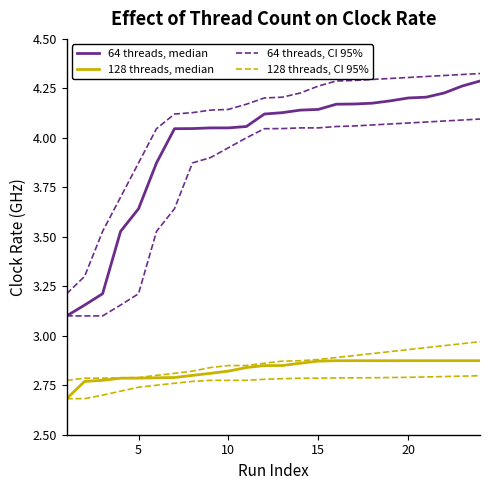

True or false: 128 threads, CI 95% has more than 1 points higher than both neighbors.

False